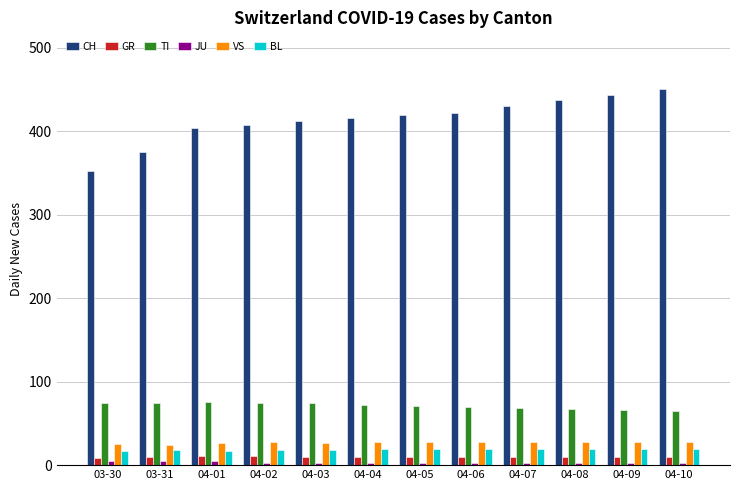

Which series has the largest total across all categories?

CH